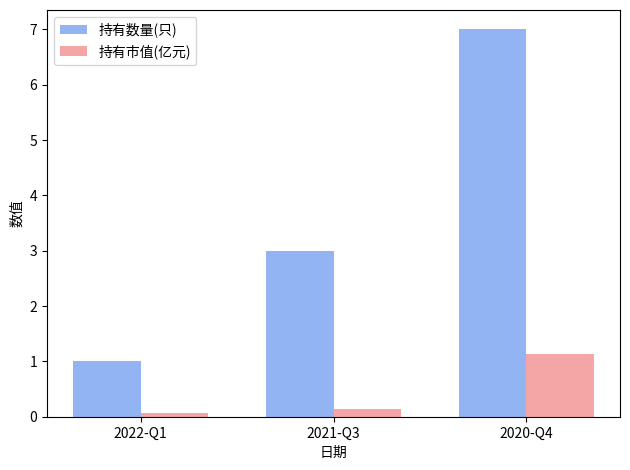

How many bars are there in each group?

2